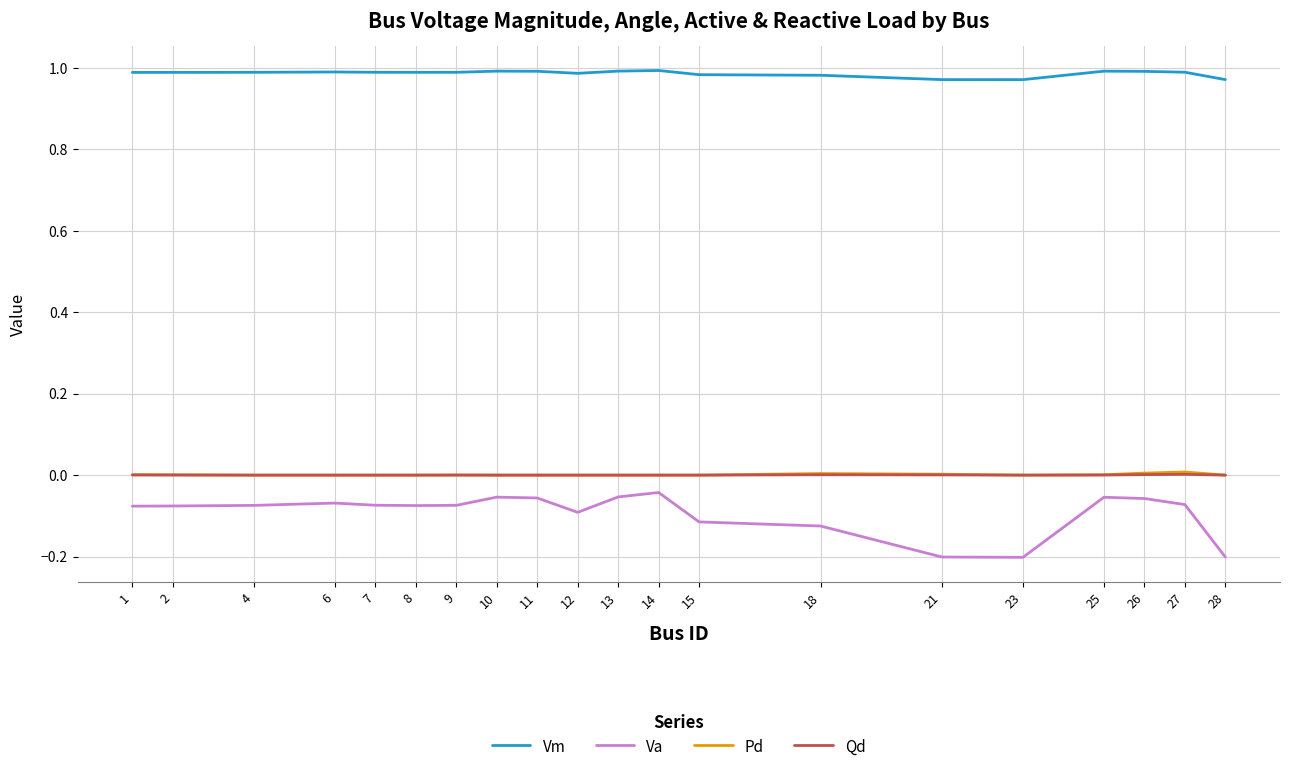

What is the smallest value displayed?

-0.2